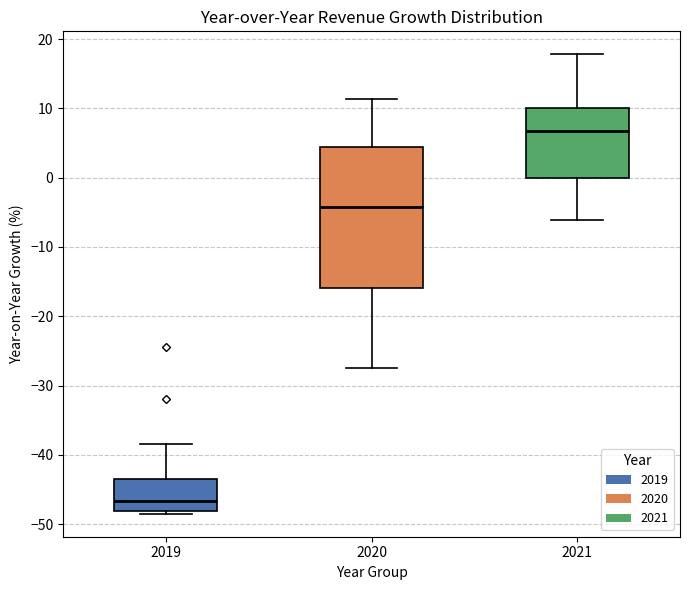

Where is the upper edge of the box at x = 2019 on the y-axis? The values are not printed on the chart, so give them approximately, as read against the axis.

-44